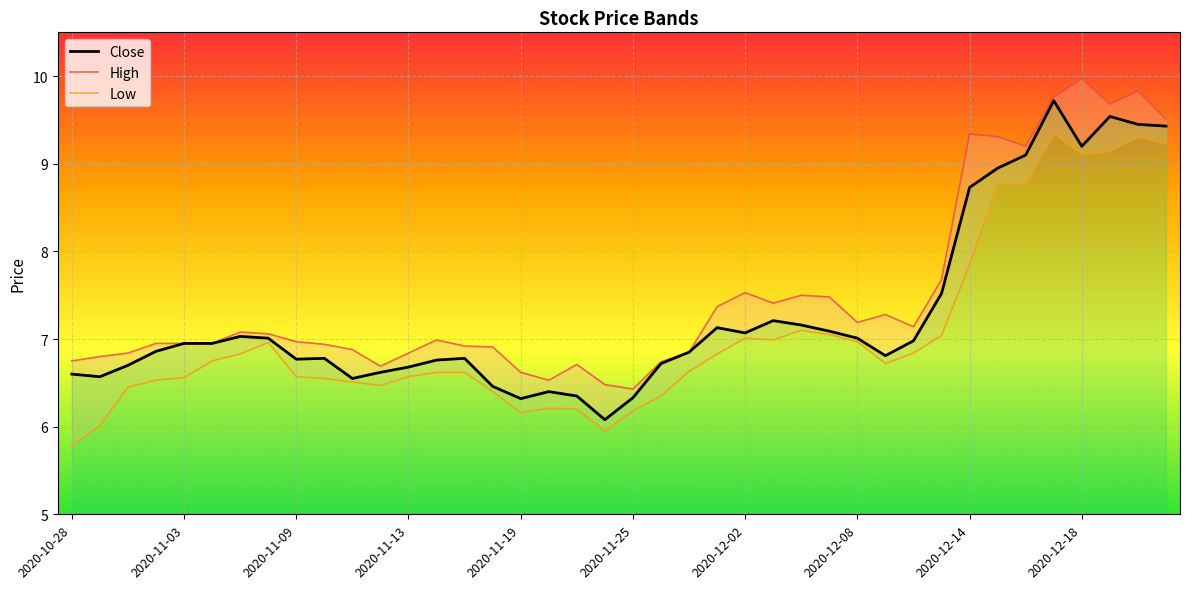

Where is Close nearest to the value 7?

2020-12-08